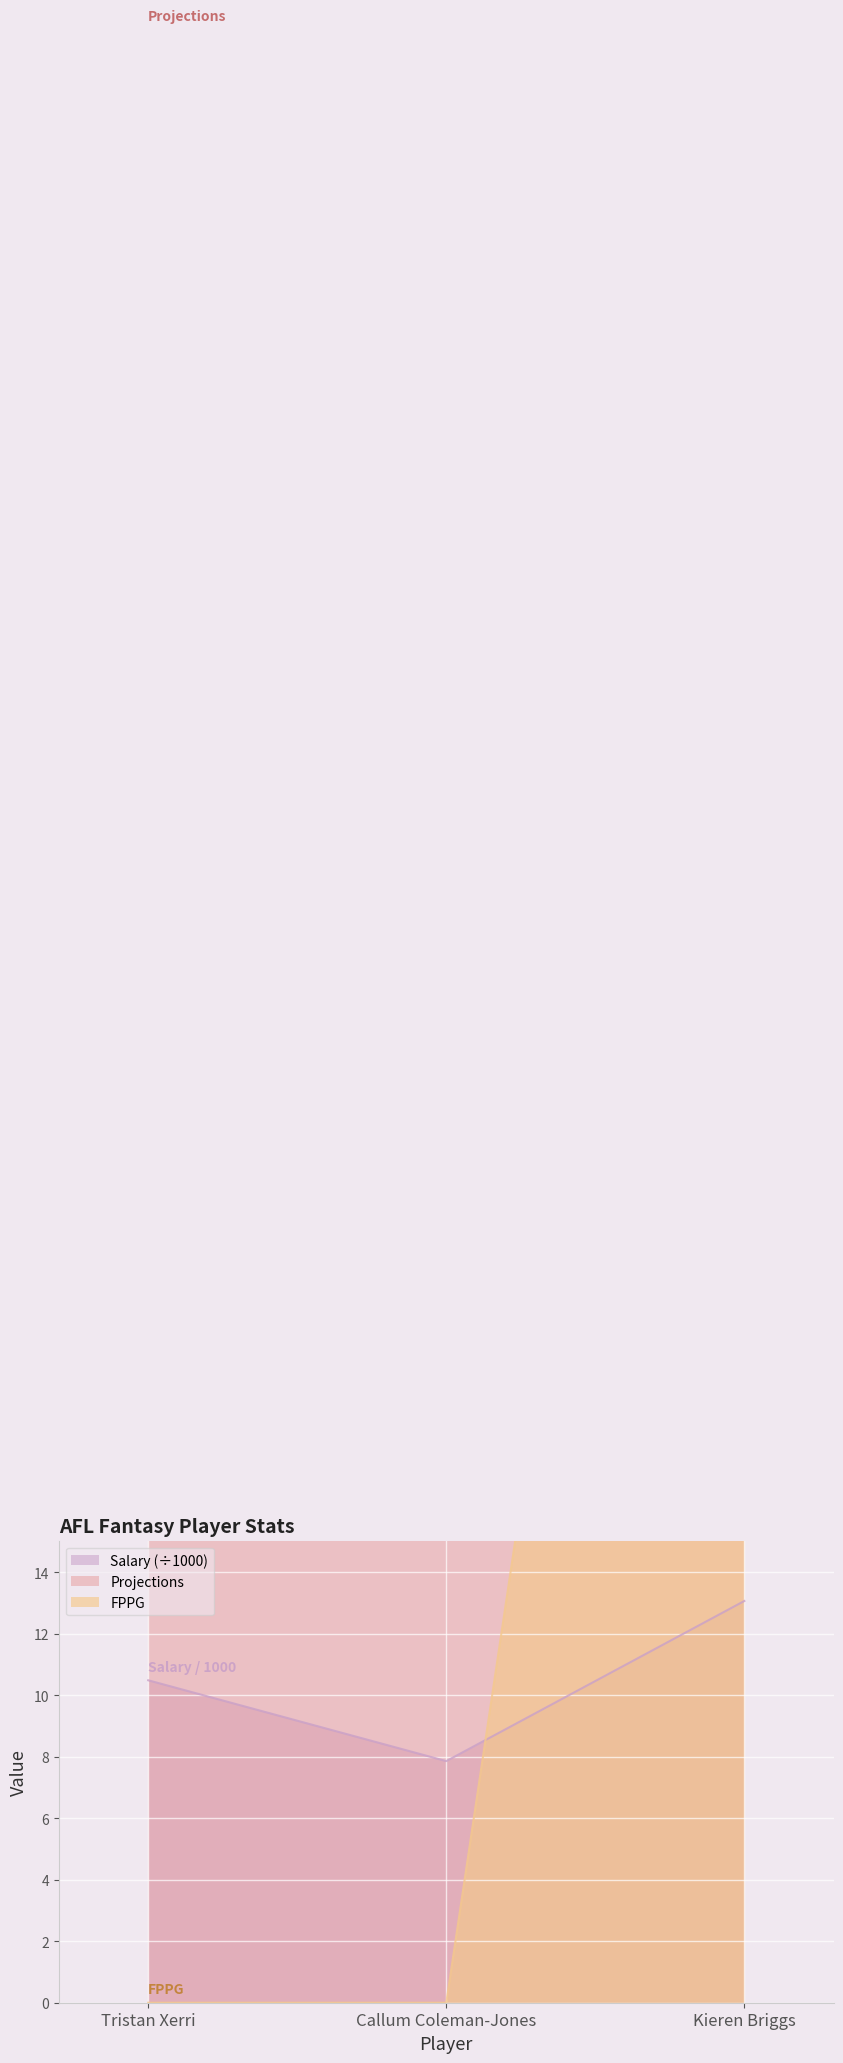

How many categories are shown in the chart?

3